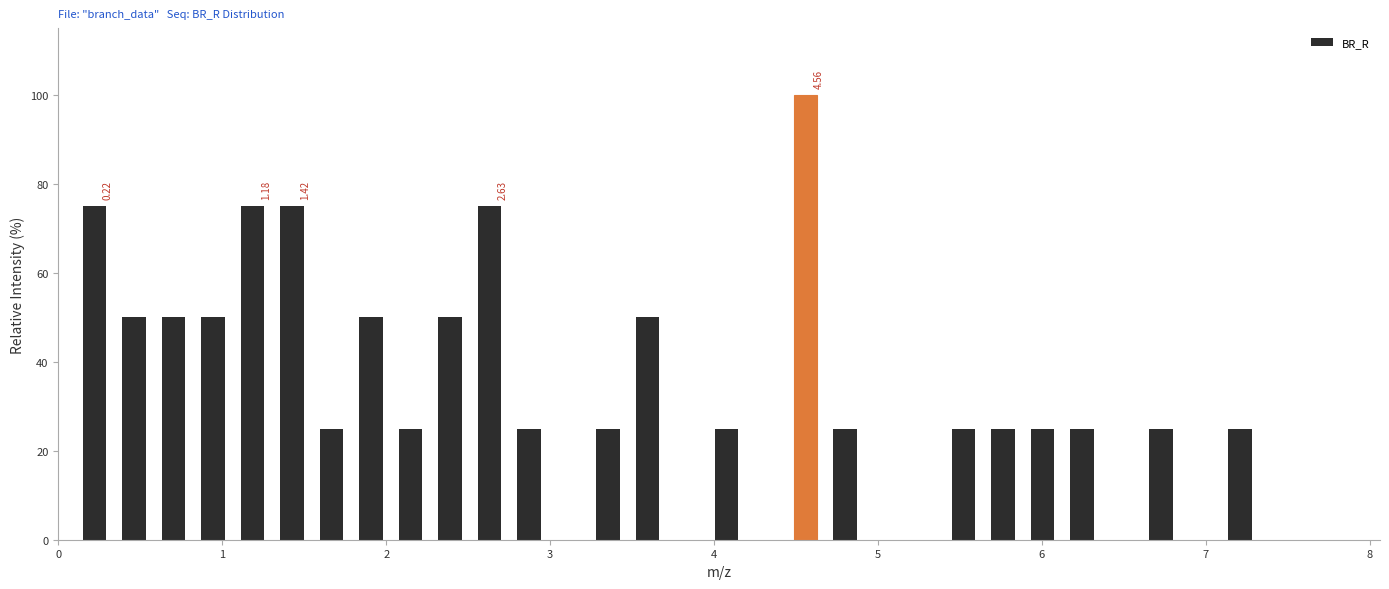

Around what value on the x-axis is the tallest bar? Give the approximate position of its centre, as read against the axis.

4.6